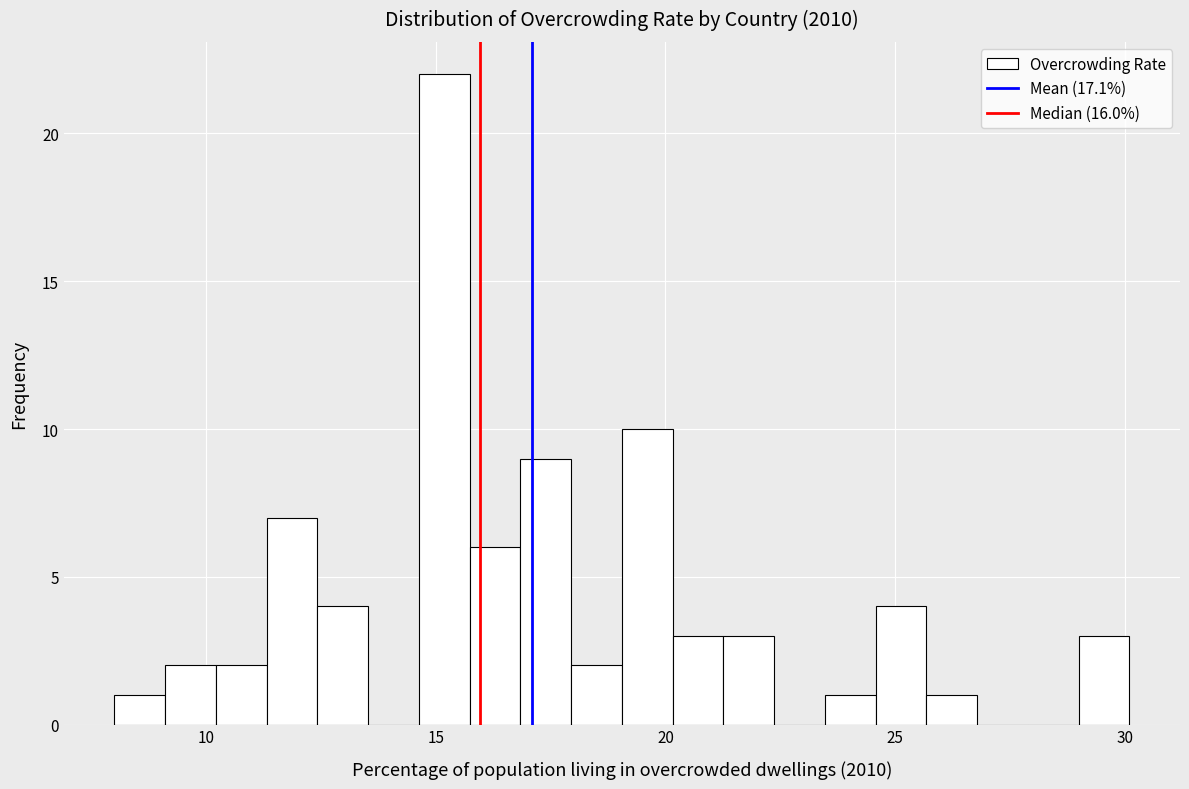

Around what value on the x-axis is the tallest bar? Give the approximate position of its centre, as read against the axis.

15.0